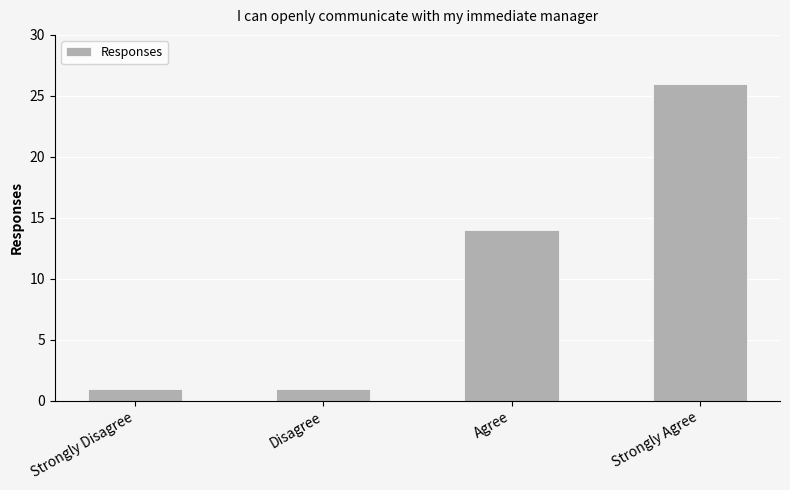

What is the smallest value displayed?

1